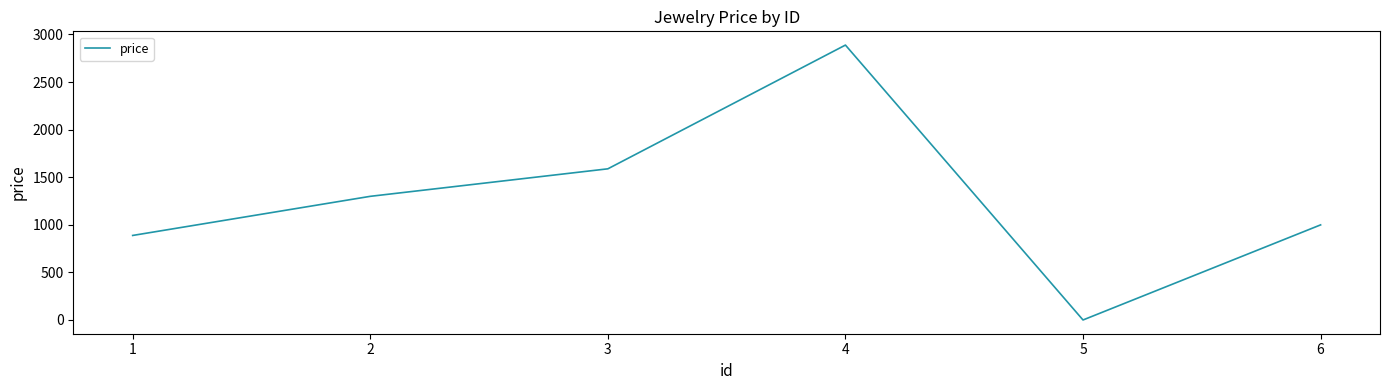

What is the change in value from 4 to 5?

-2888